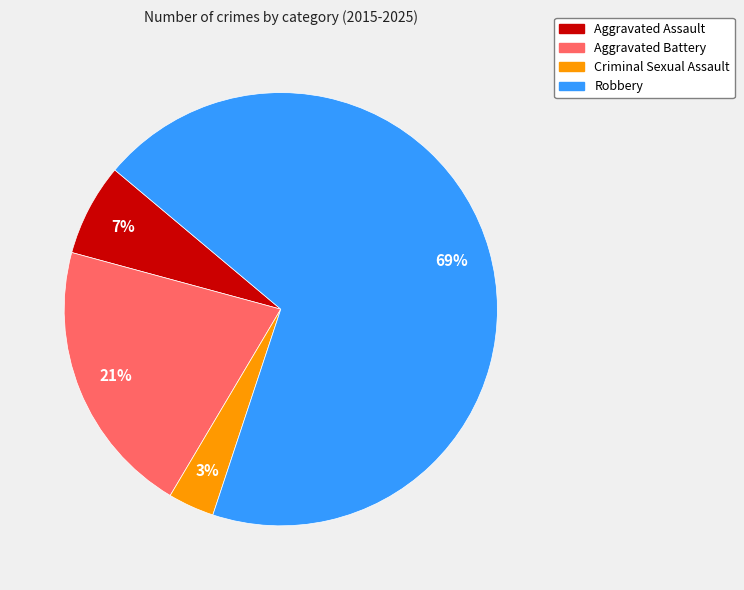

Count the number of slices in the pie.

4